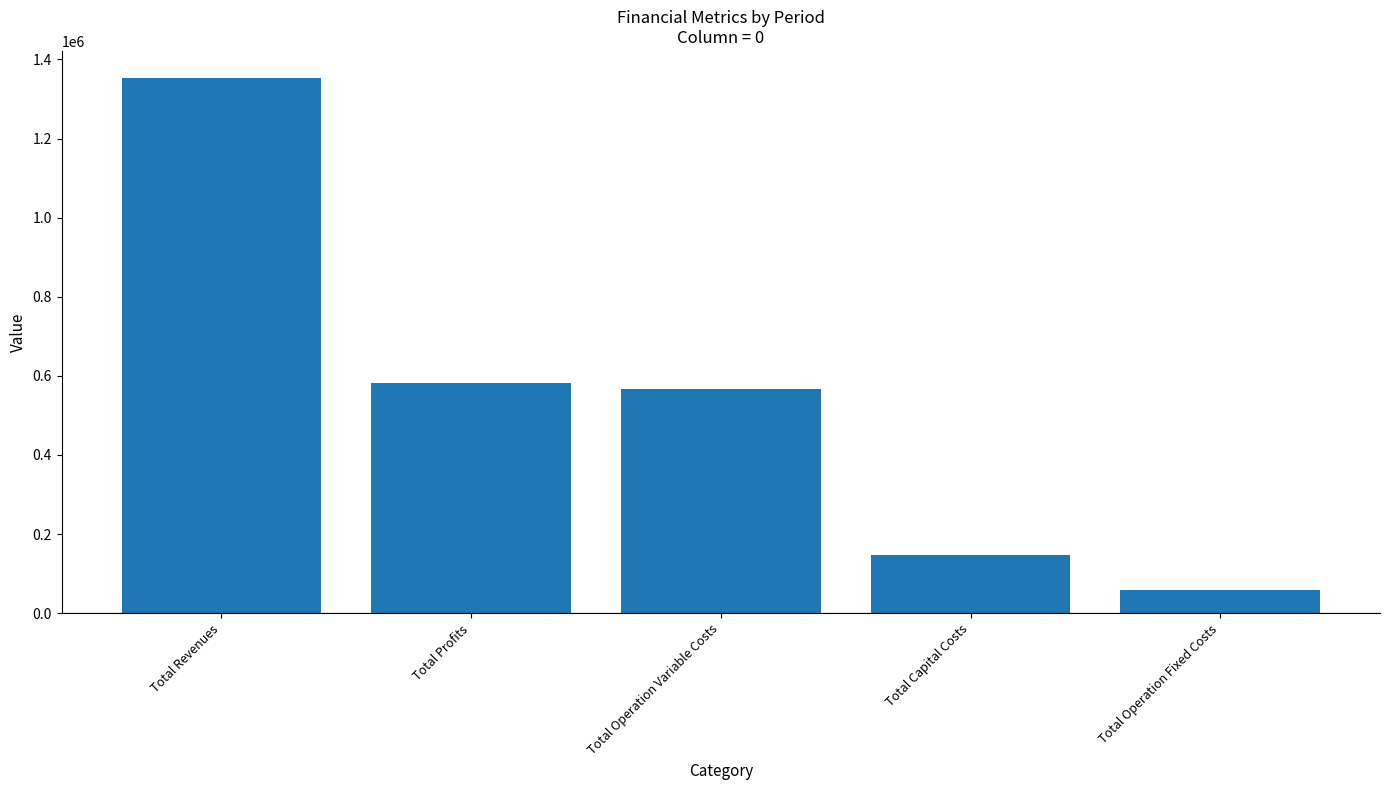

The chart shows a value of 567714.1 at Total Operation Variable Costs. True or false?

True